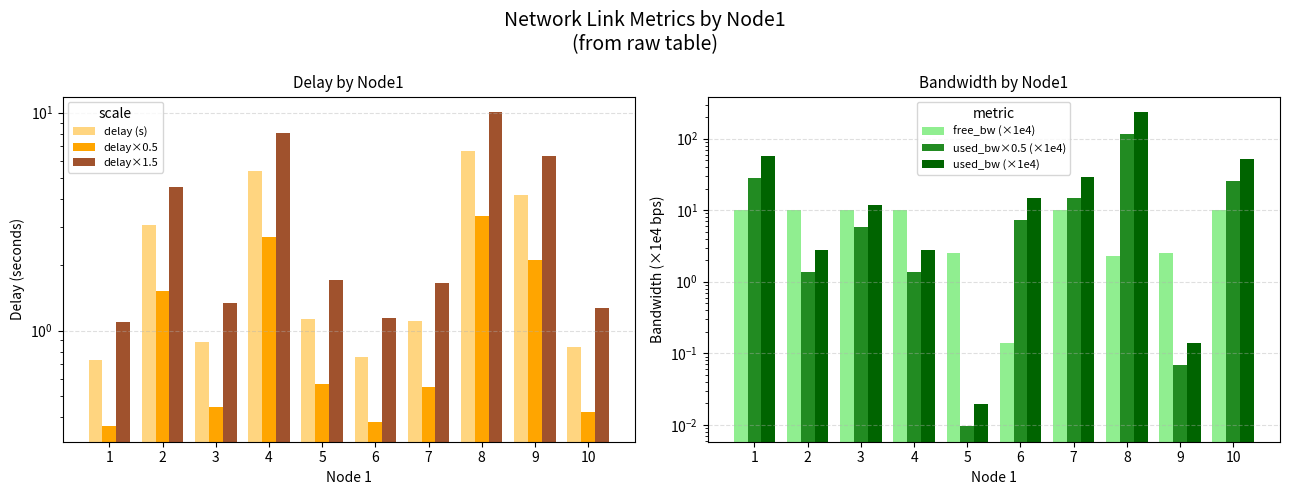

At which category is the sum across all series the highest?

8